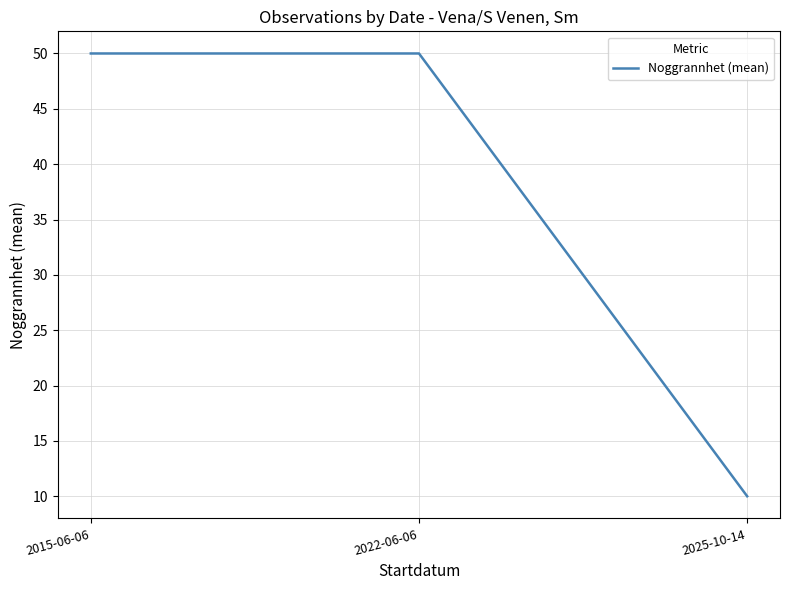

Reading left to right, what are all the values shown in this chart?

2015-06-06=50	2022-06-06=50	2025-10-14=10